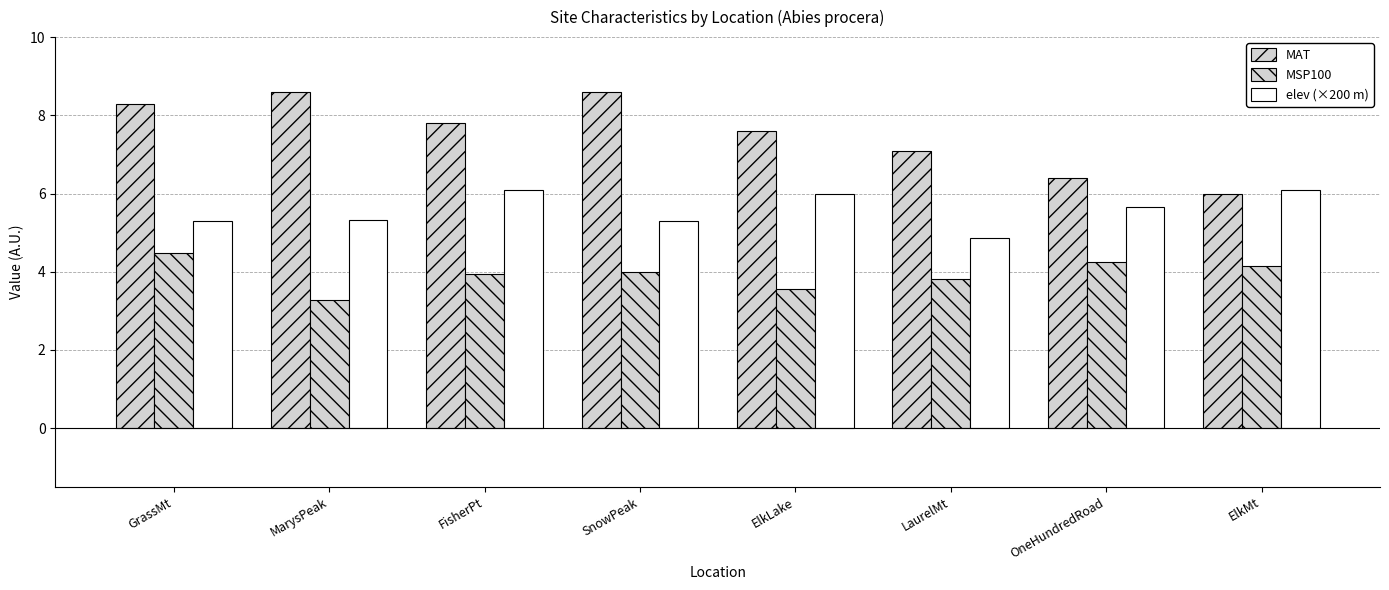

What is the highest value of the elev (×200 m) series?

6.1